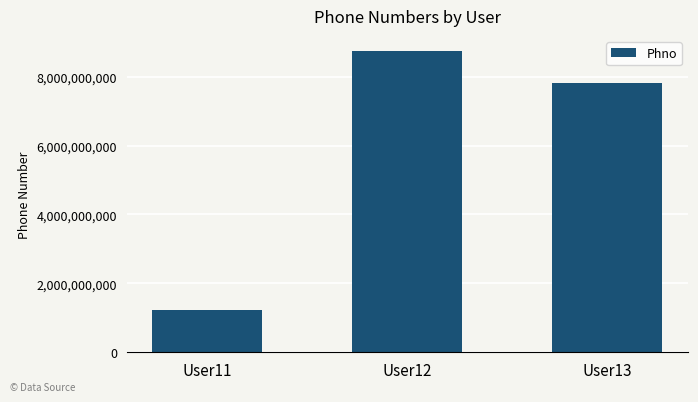

At which category does the chart reach its peak across all series?

User12